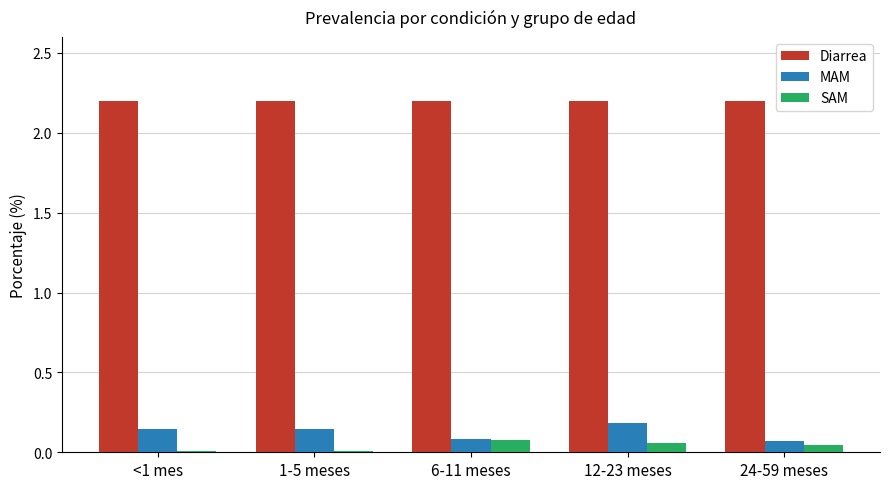

Is the value of Diarrea at 24-59 meses greater than the value of MAM at 24-59 meses?

Yes